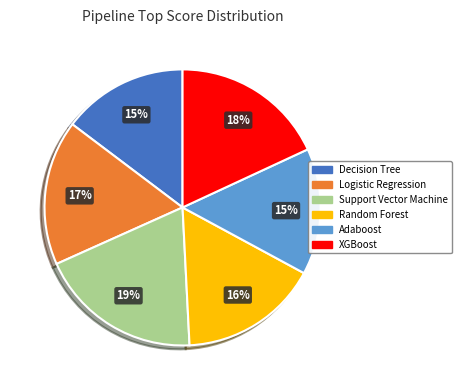

Do Adaboost and Support Vector Machine together represent more than half of the pie?

No